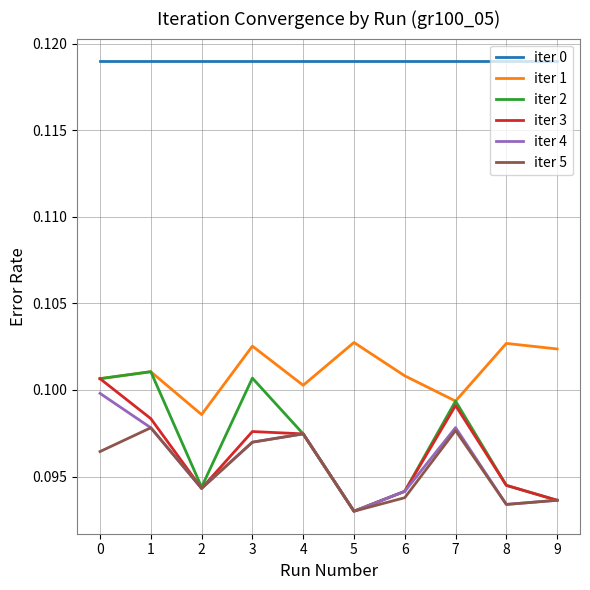

Which series has the widest spread of values?

iter 2